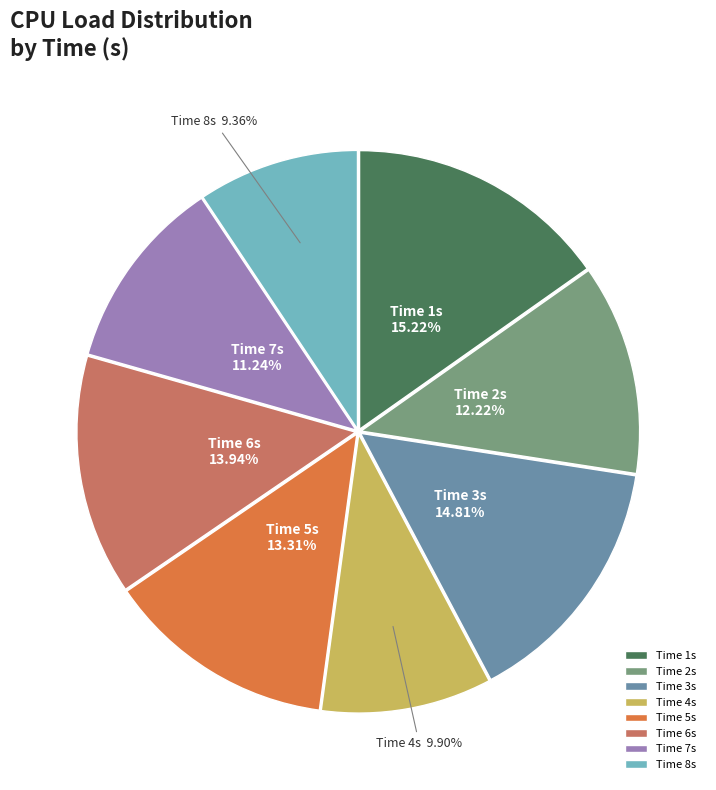

Is the sum of Time 6s and Time 4s greater than half?

No